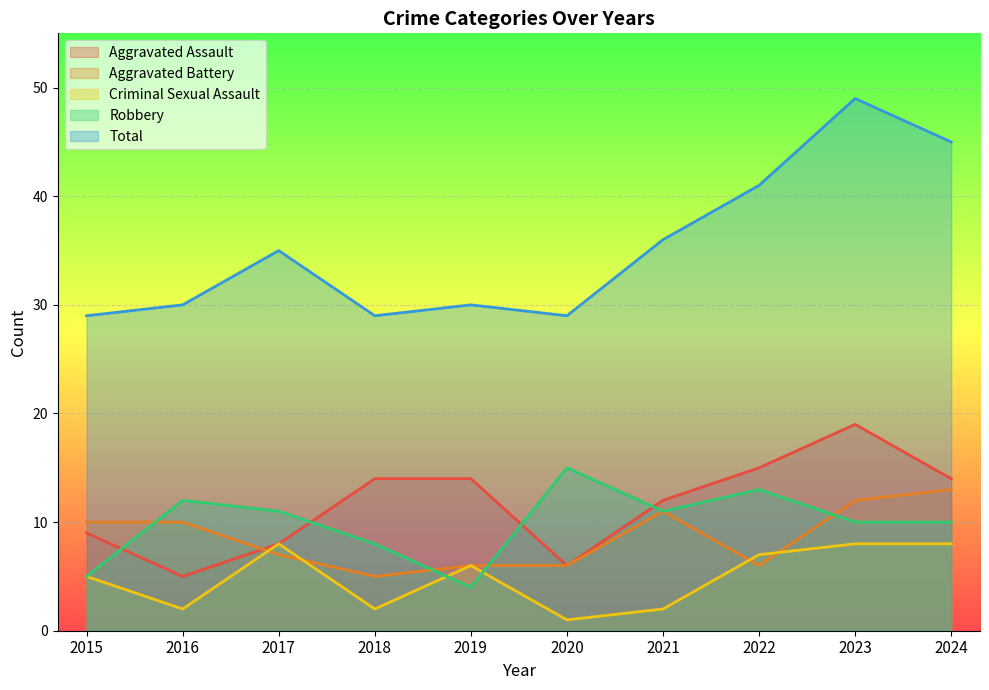

True or false: Criminal Sexual Assault and Total cross at least once.

False